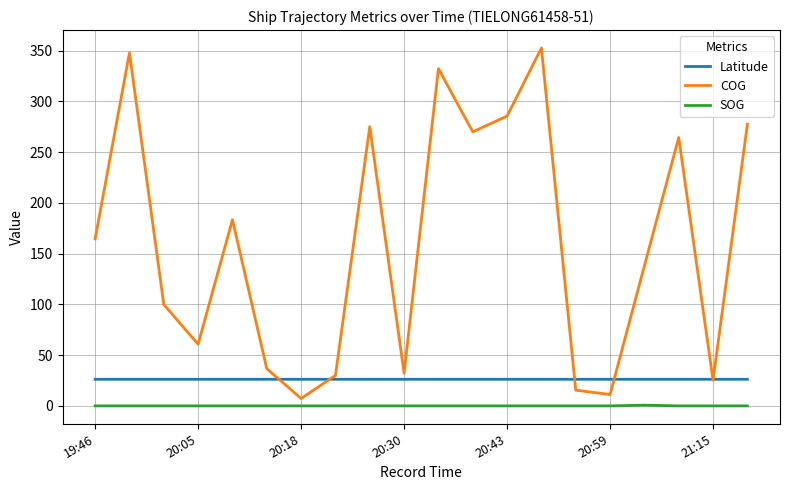

List the series in order of their peak value, highest first.

COG, Latitude, SOG